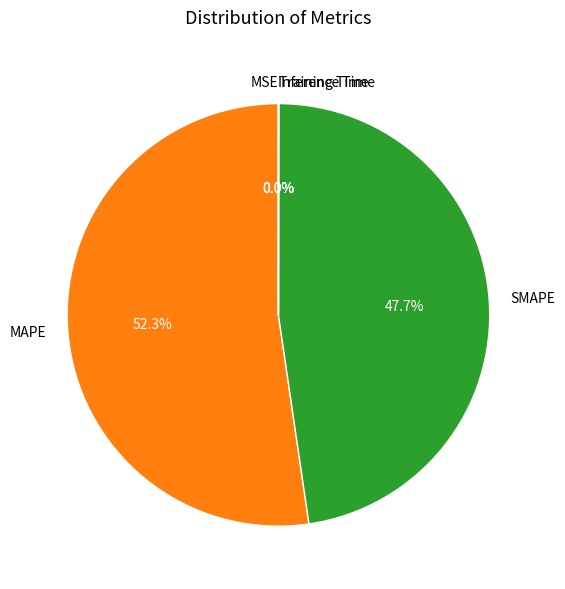

Which slice is the largest?

MAPE